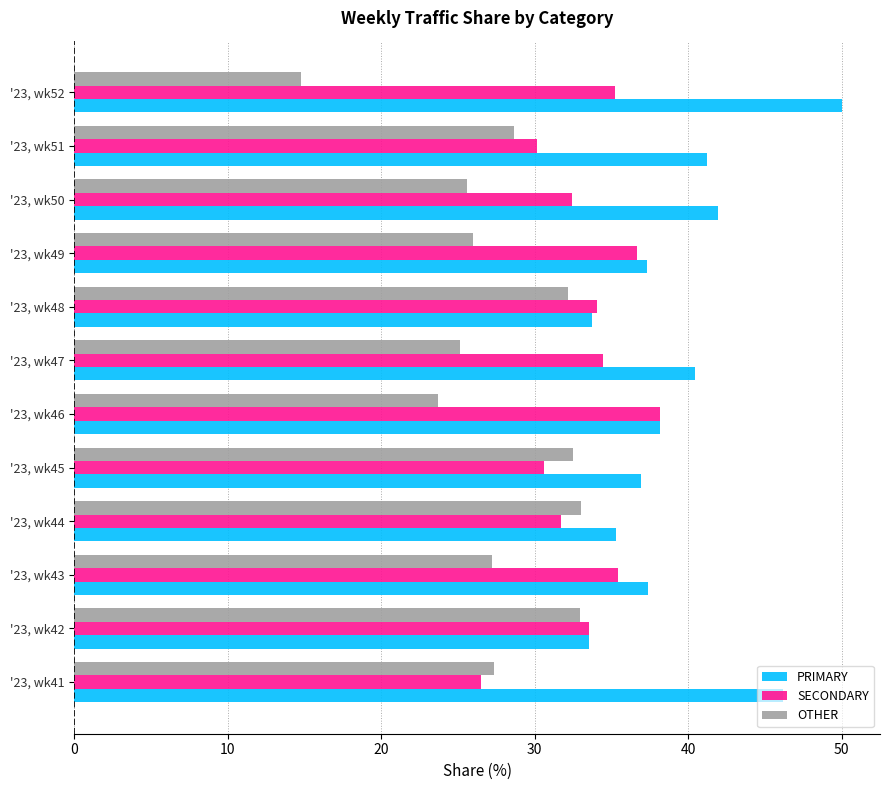

What is the total value across all series at '23, wk46?

100.0